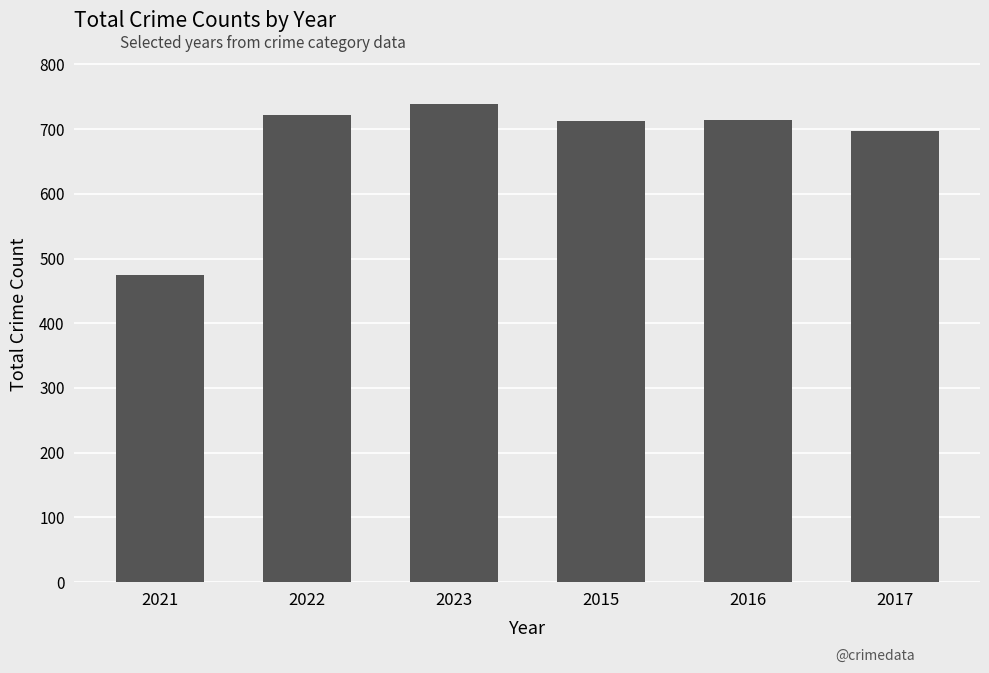

What is the difference between the maximum and minimum values?

265